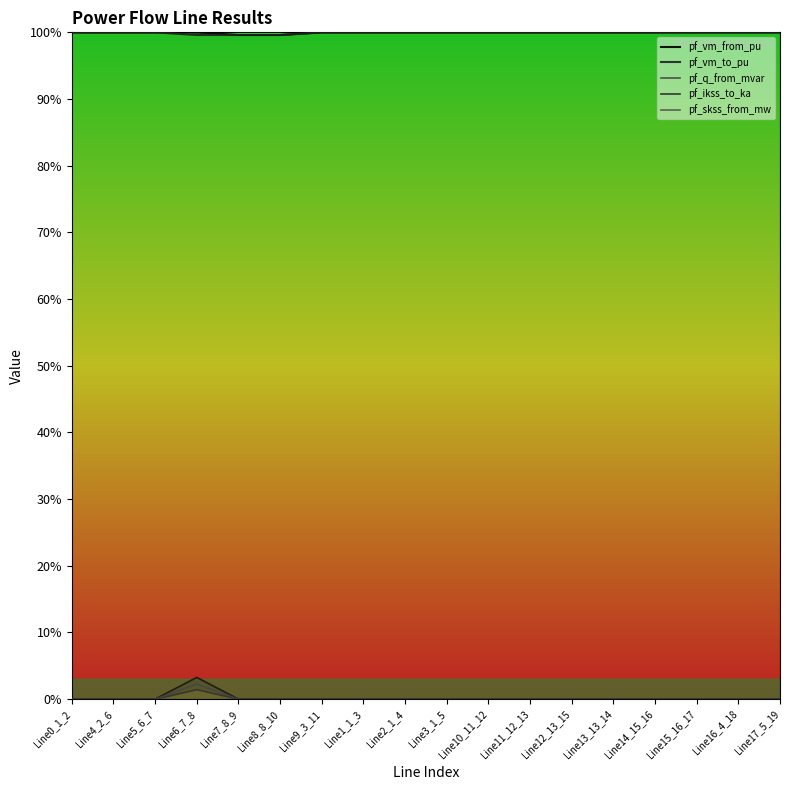

Is the value of pf_ikss_to_ka at Line3_1_5 greater than the value of pf_skss_from_mw at Line8_8_10?

No